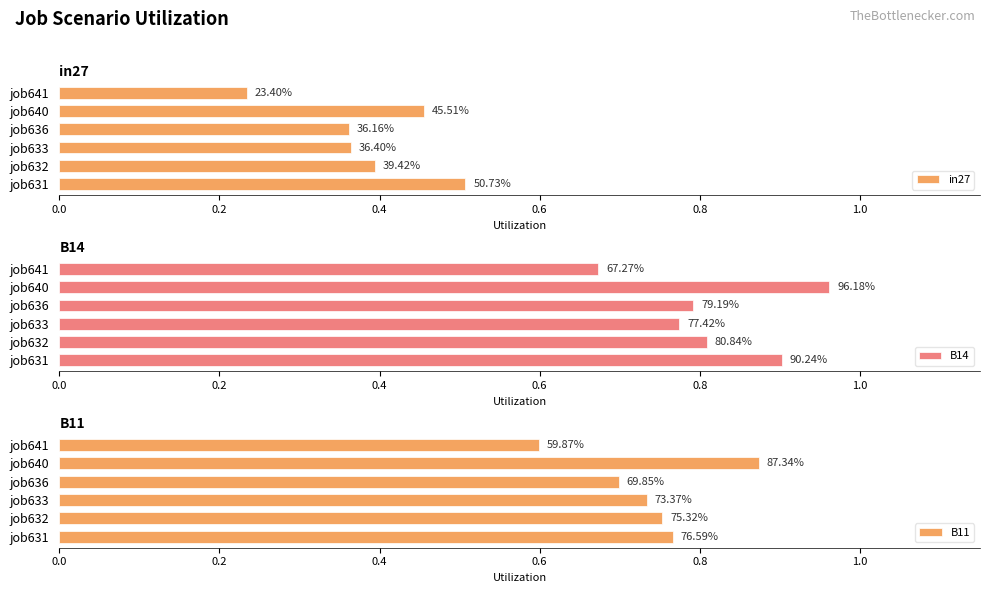

How many B14 values are between 0 and 1?

6